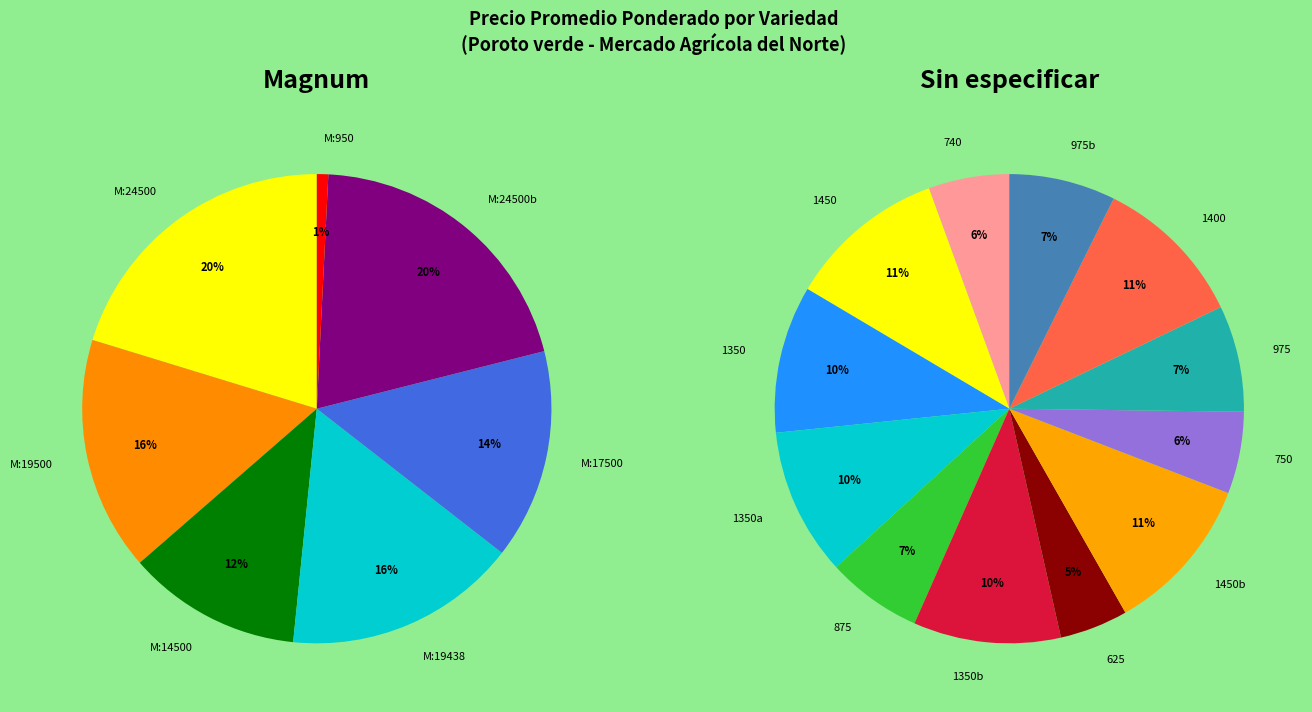

To the nearest percent, what is the average slice percentage?

9%